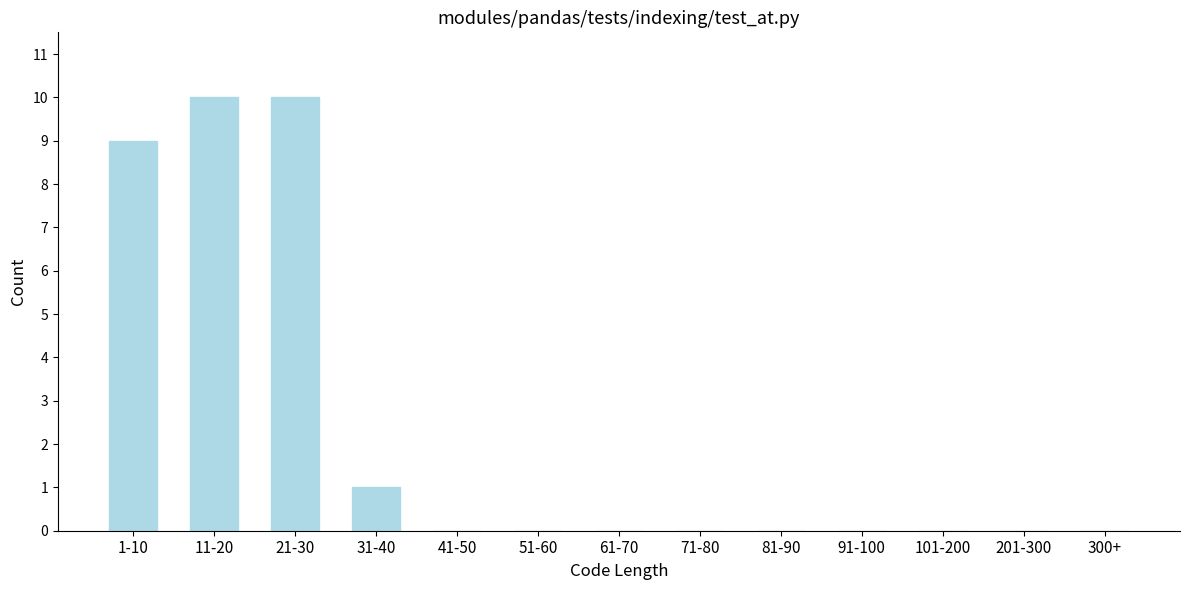

Reading right to left, extract all data points from this chart.

300+=0	201-300=0	101-200=0	91-100=0	81-90=0	71-80=0	61-70=0	51-60=0	41-50=0	31-40=1	21-30=10	11-20=10	1-10=9